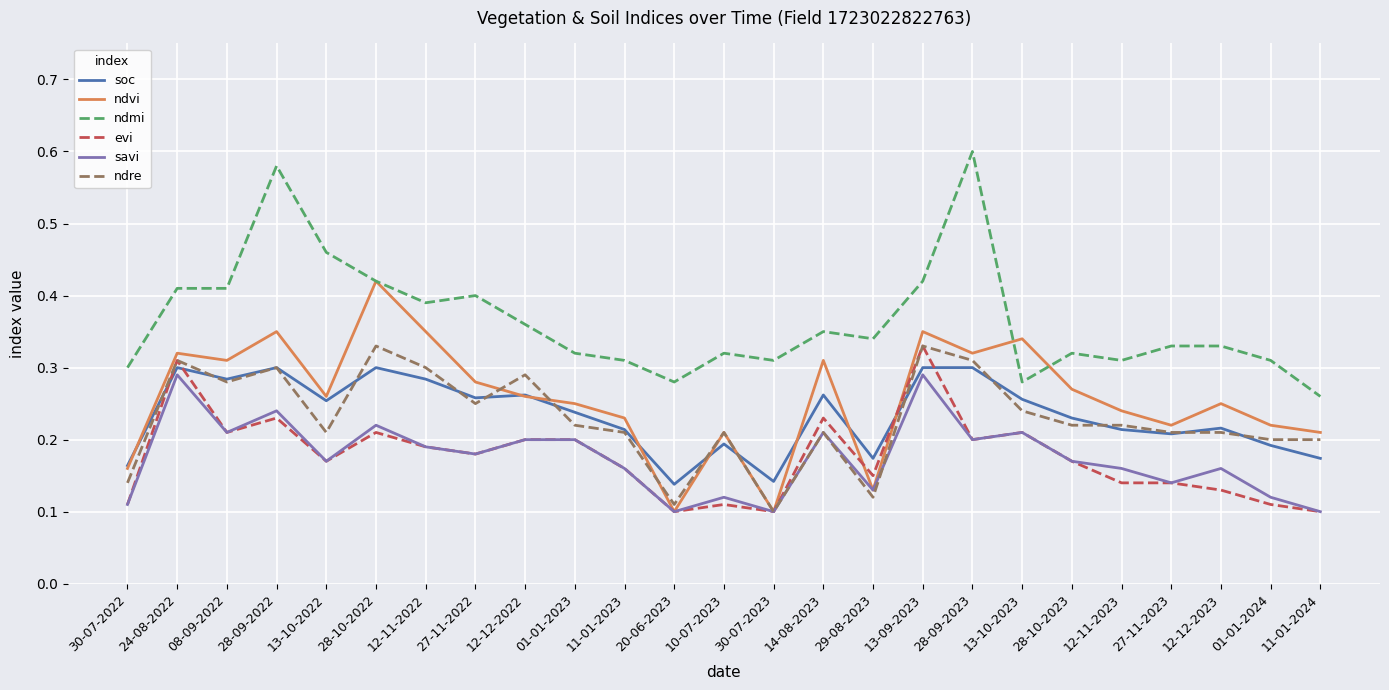

True or false: savi and ndmi cross at least once.

False